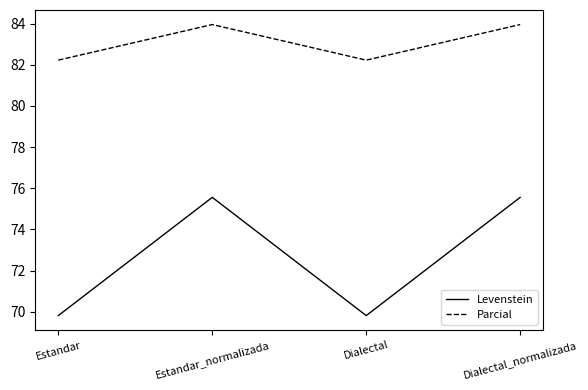

Reading left to right, transcribe all the data shown in this chart.

Levenstein: 69.8	75.6	69.8	75.6
Parcial: 82.2	84.0	82.2	84.0